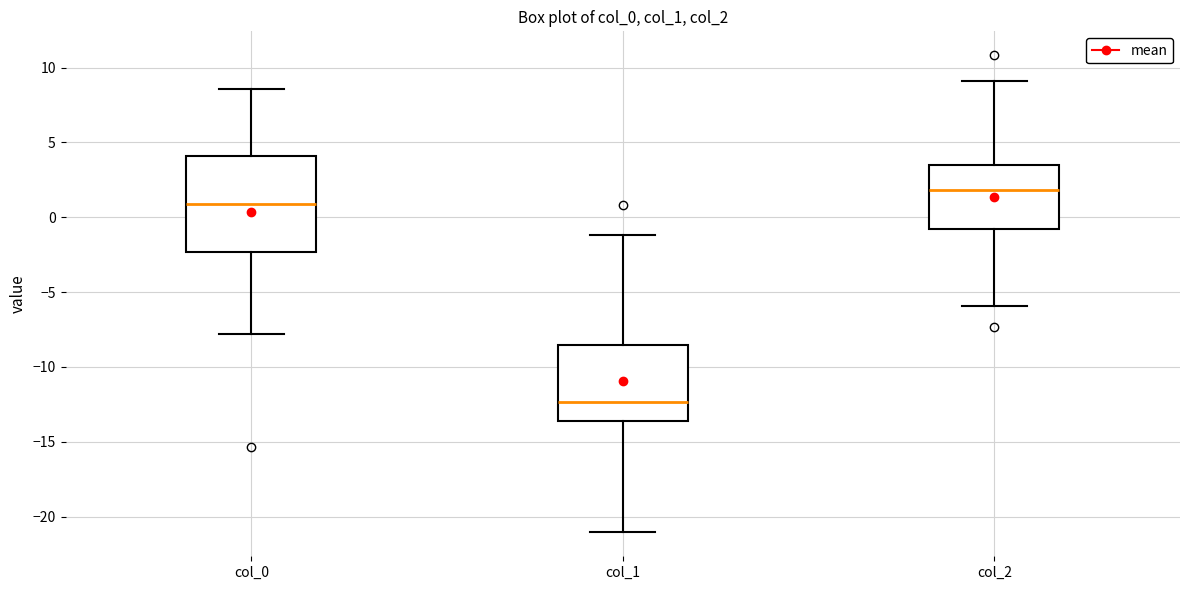

Comparing the boxes themselves (not the whiskers), which one is the tallest?

col_0